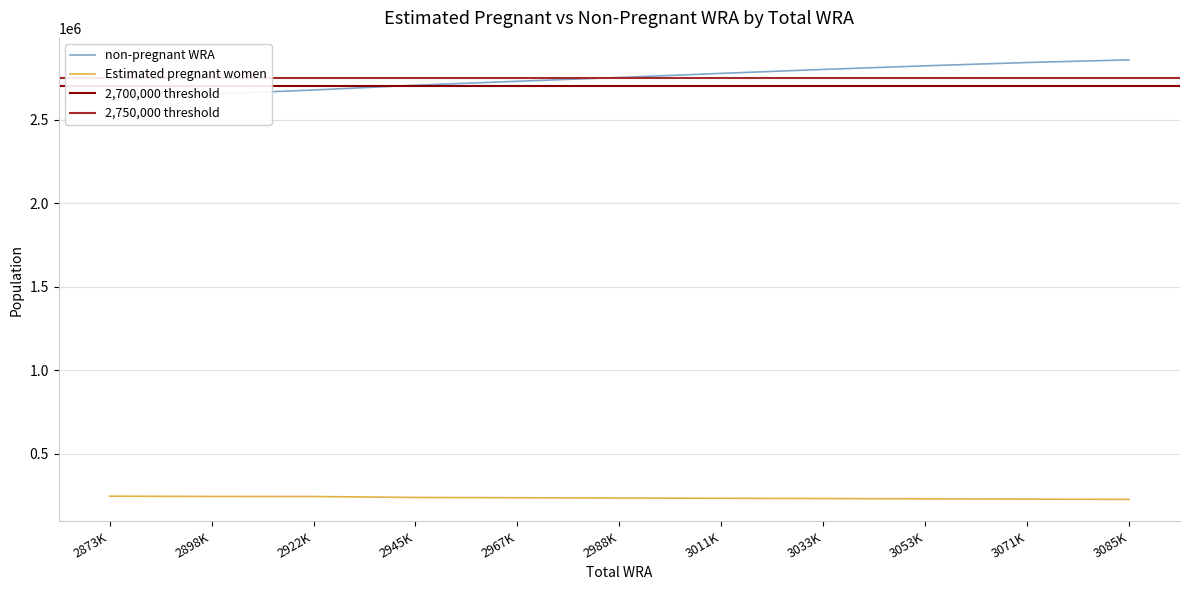

What is the maximum value for Estimated pregnant women?

246552.8